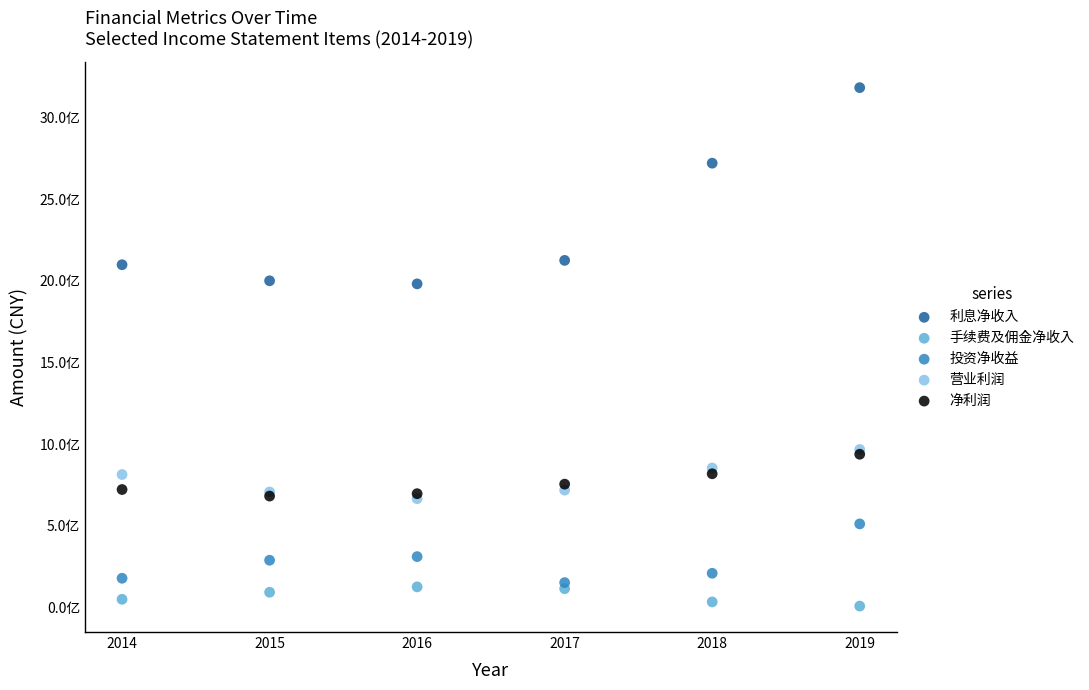

What are all the series names shown in the legend?

利息净收入, 手续费及佣金净收入, 投资净收益, 营业利润, 净利润